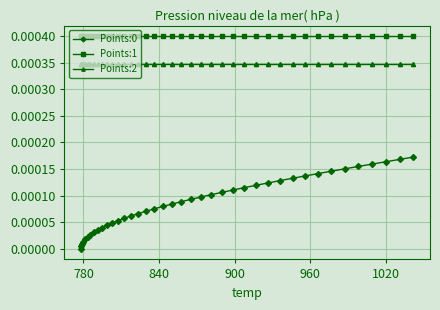

Which series has the largest total across all categories?

Points:1